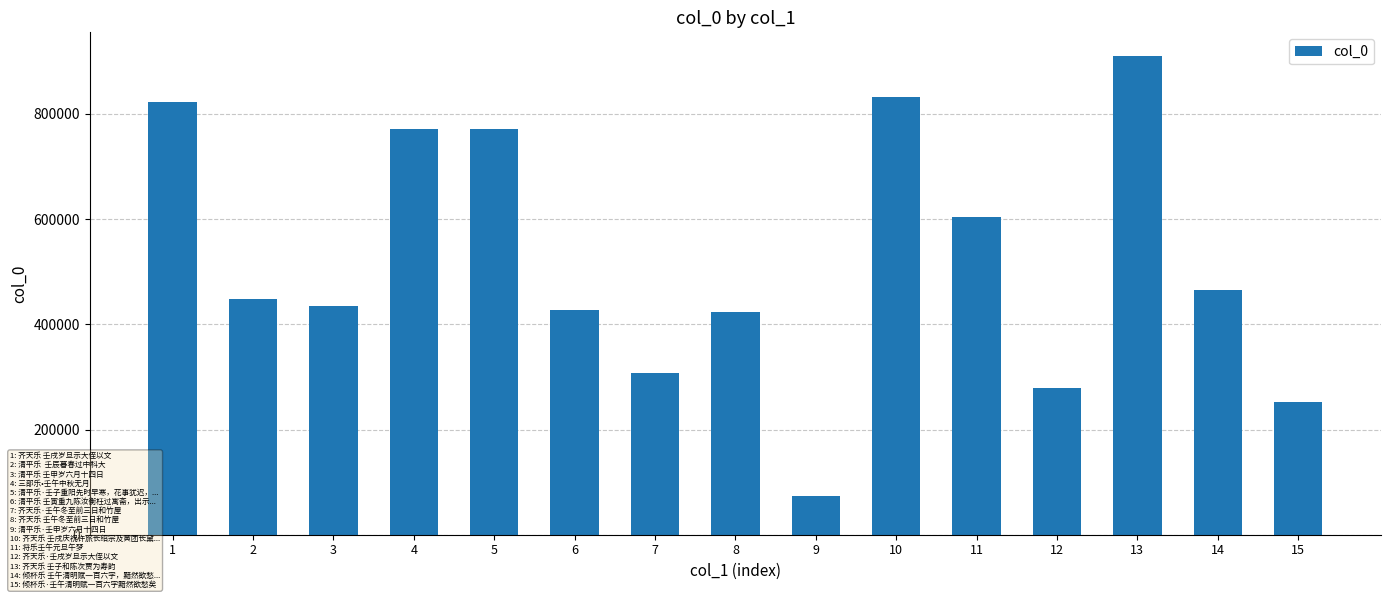

At which category does the chart reach its peak across all series?

13